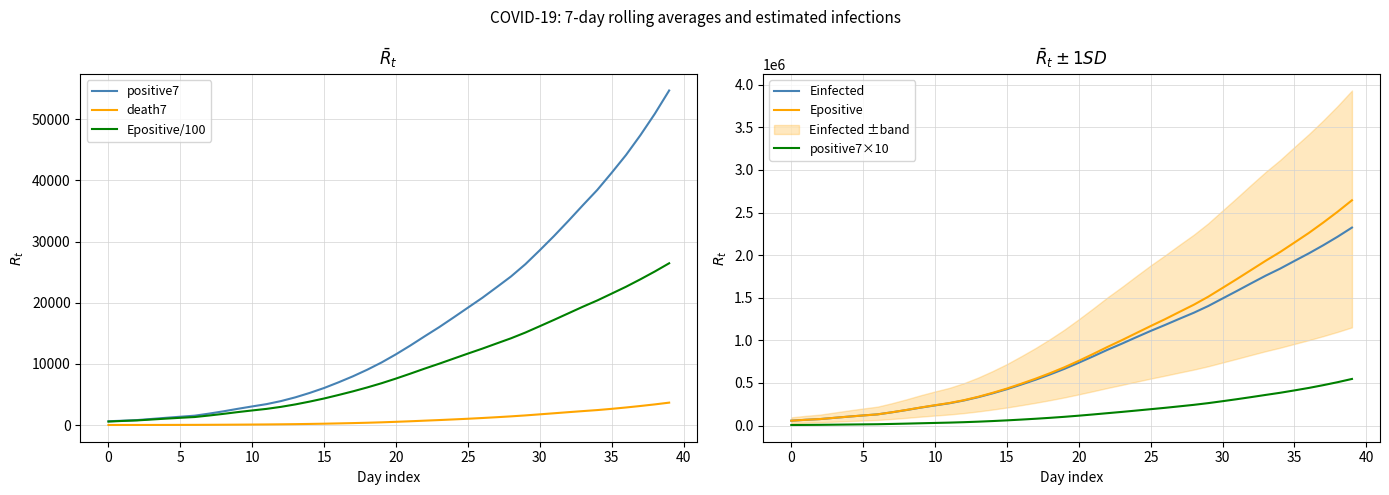

Does the chart display data point markers on the line(s)?

No